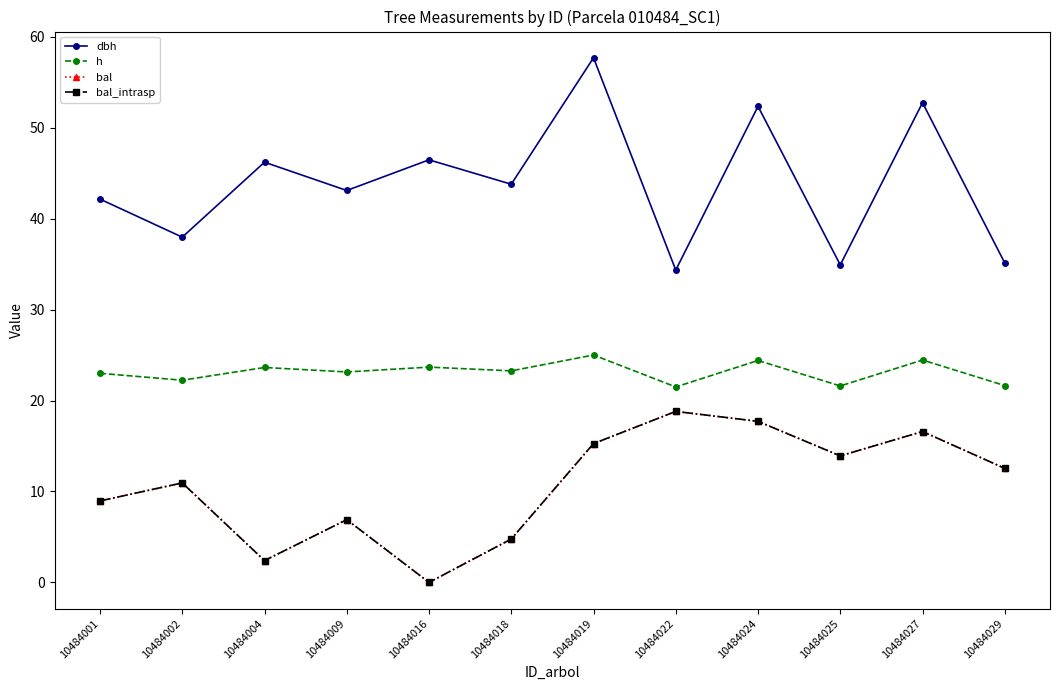

True or false: bal_intrasp and dbh cross at least once.

False